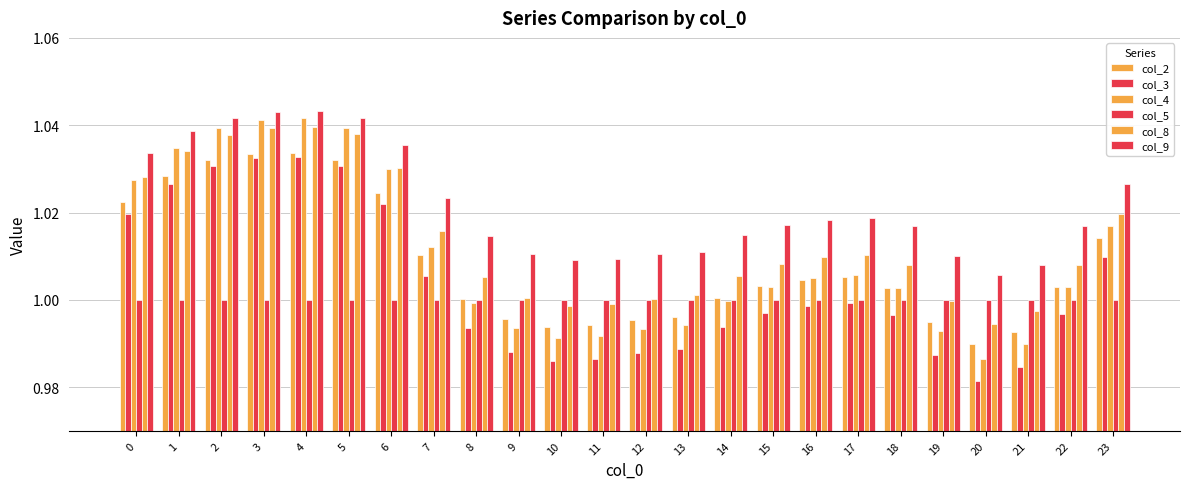

Rank the series by their maximum value, from highest to lowest.

col_9, col_4, col_8, col_2, col_3, col_5